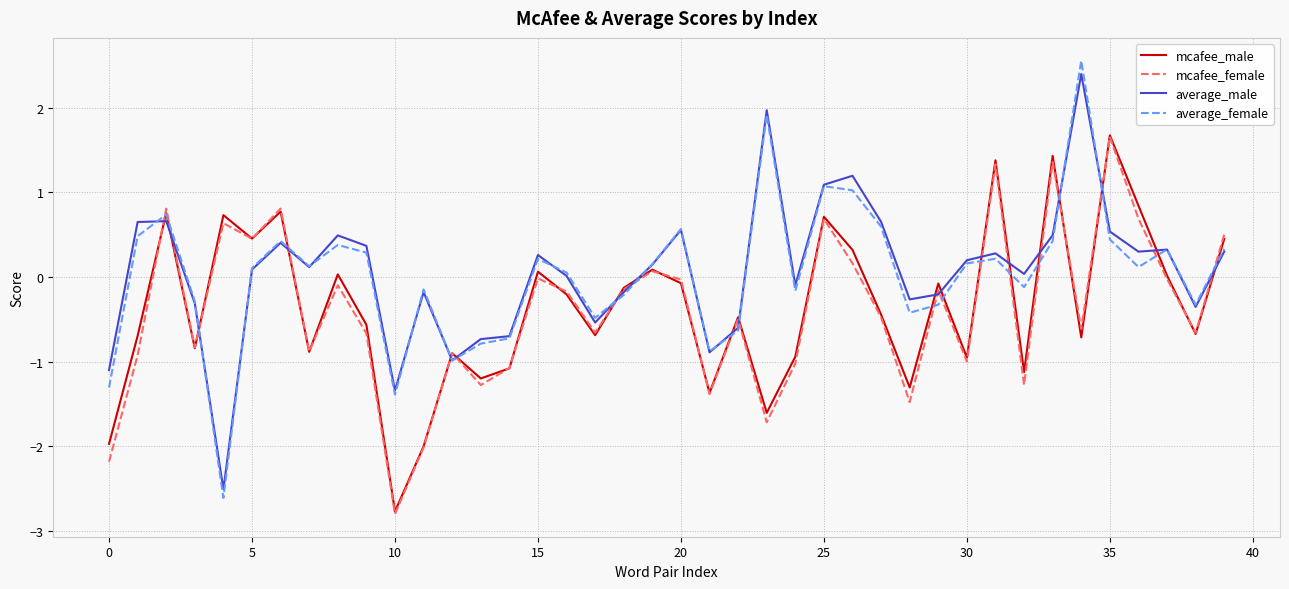

What is the maximum value for average_female?

2.6